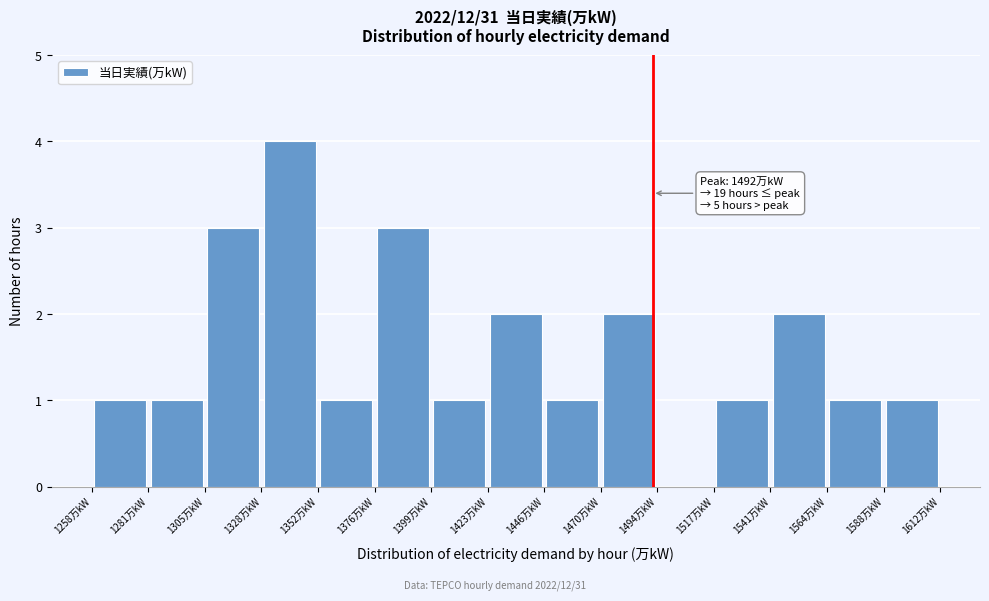

Which range on the x-axis has the tallest bar?

1330 to 1350